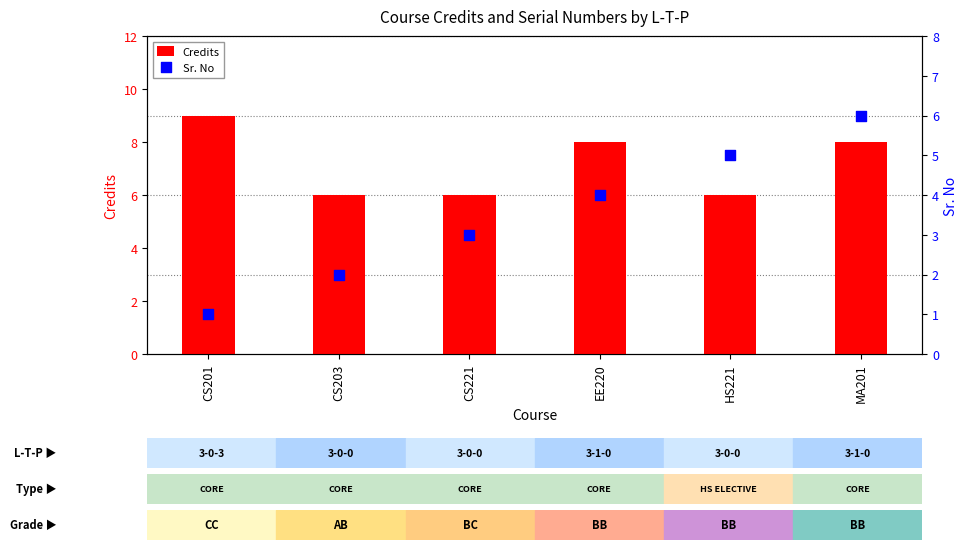

Which series has the largest total across all categories?

Credits